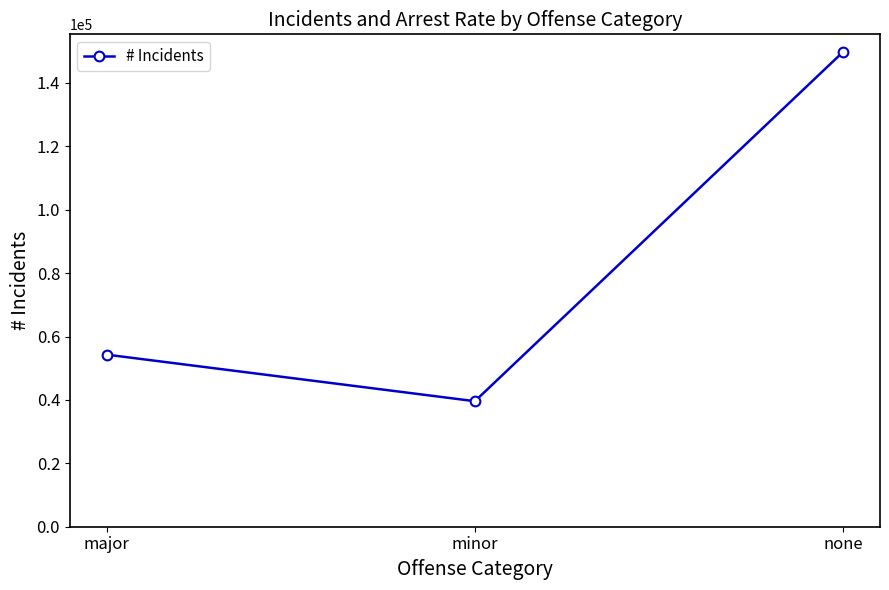

What is the label of the 2nd point from the right?

minor